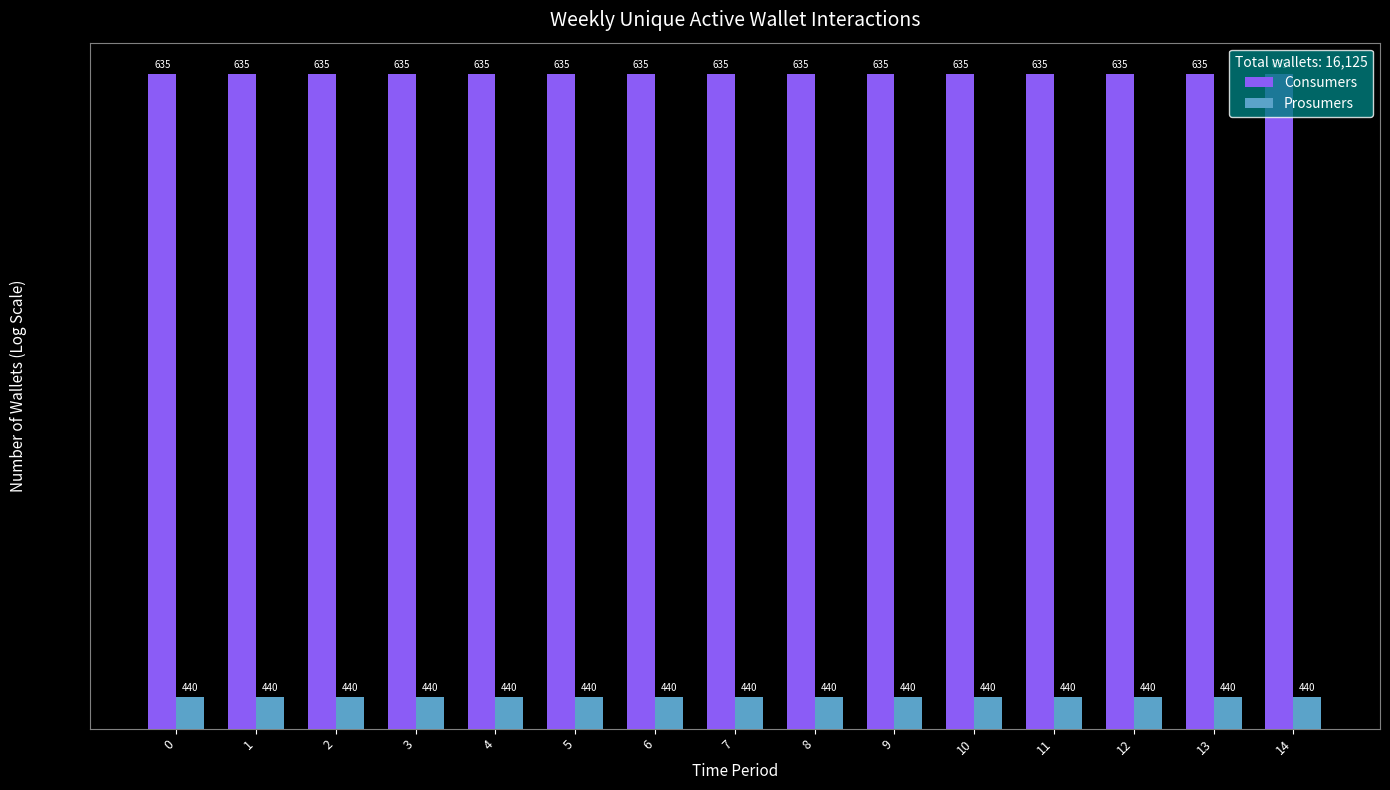

At how many categories does at least one series exceed 526?

15